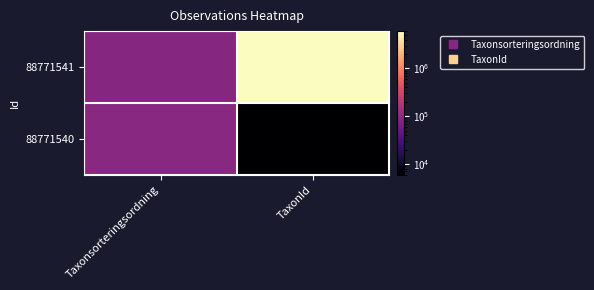

Reading left to right, list all the values displayed in this chart.

88771541: Taxonsorteringsordning=85244	TaxonId=6037417
88771540: Taxonsorteringsordning=90674	TaxonId=5964